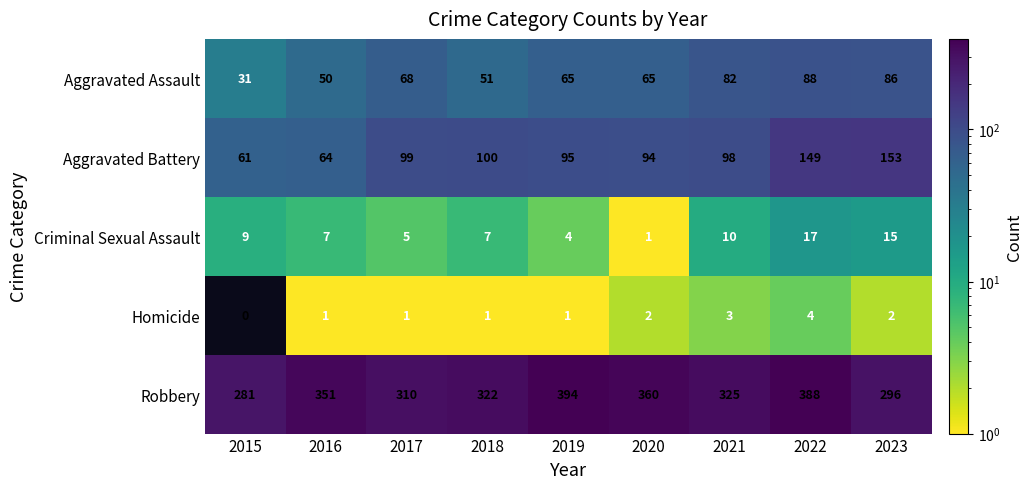

What is the greatest value displayed?

394